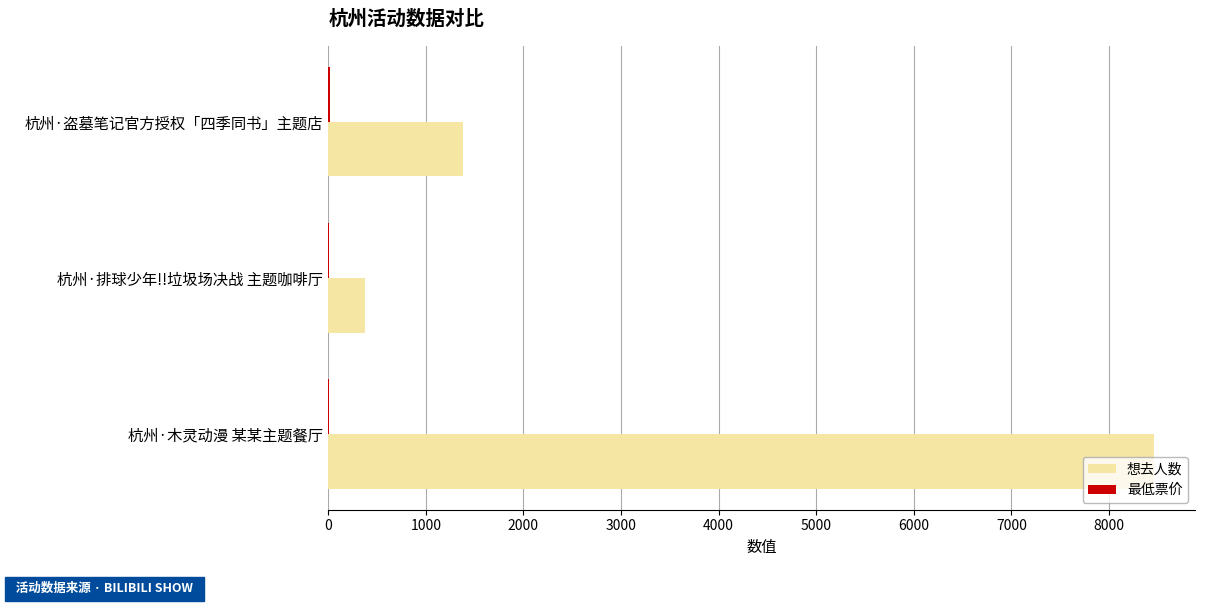

Count the number of data series in this chart.

2